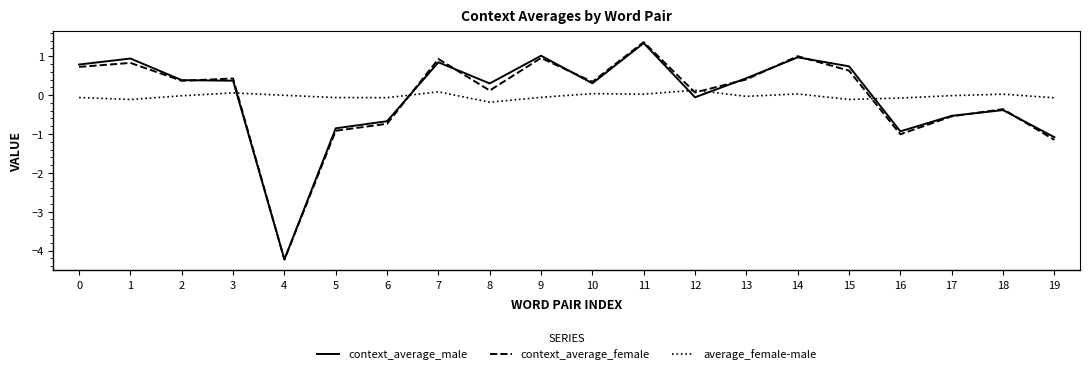

Which series changed the most between 9 and 10?

context_average_male